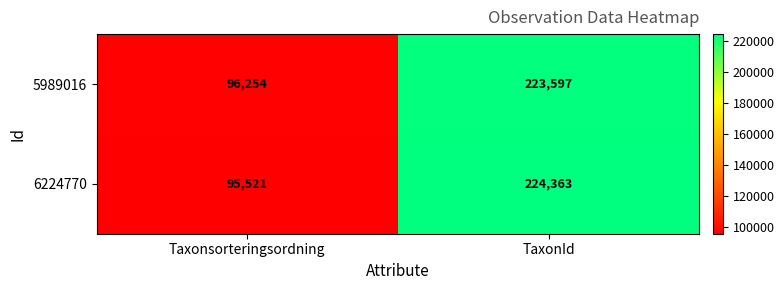

Which series changed the most between Taxonsorteringsordning and TaxonId?

6224770